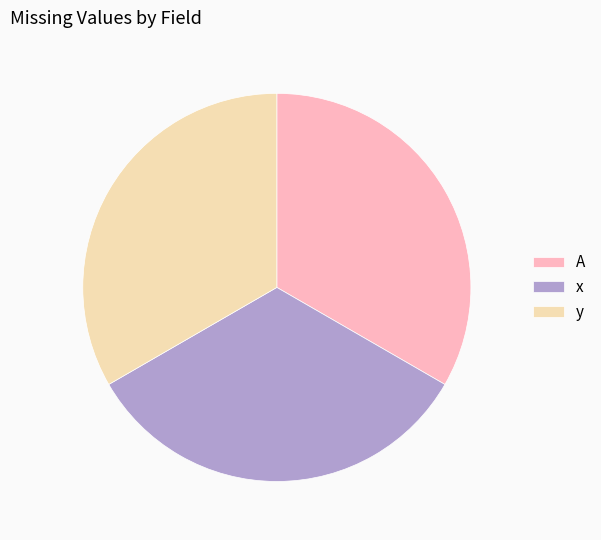

Do A and y together represent more than half of the pie?

Yes